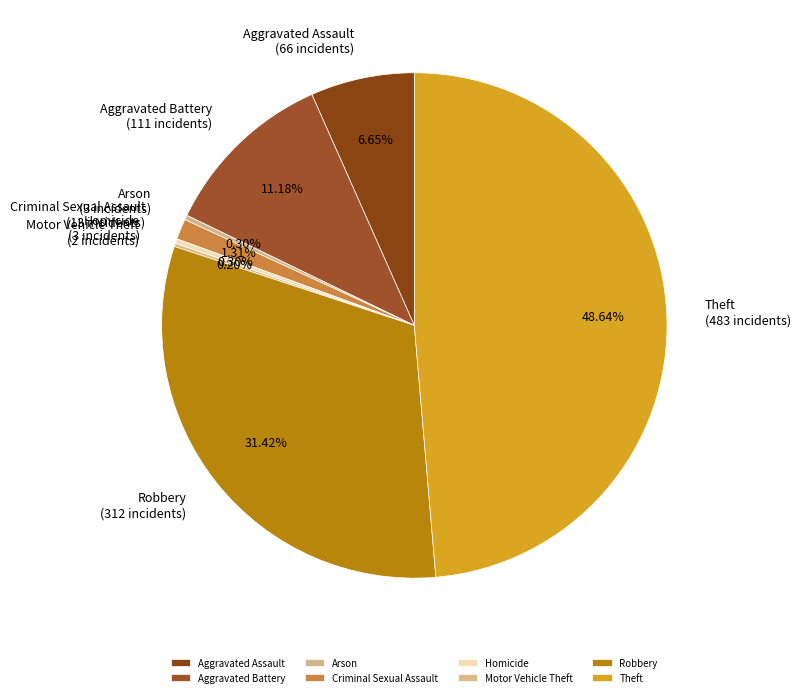

Do Aggravated Assault and Theft together represent more than half of the pie?

Yes